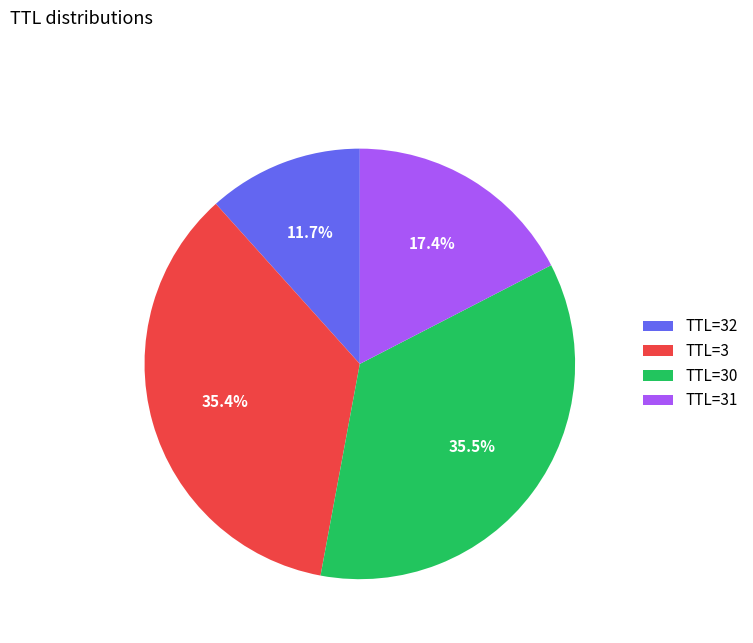

Which slice is the smallest?

TTL=32